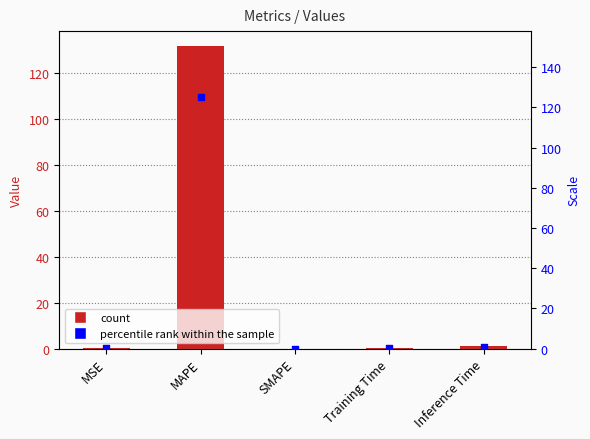

Approximately how many times larger is the value at MSE compared to Inference Time?

0.1